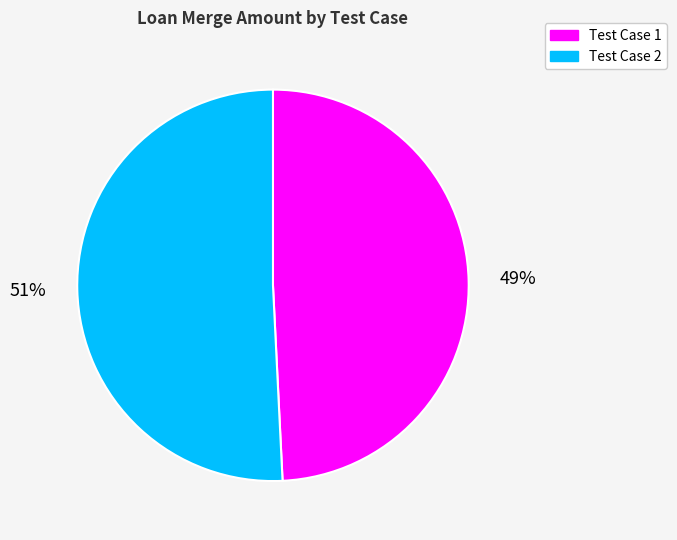

How many slices are in this pie chart?

2